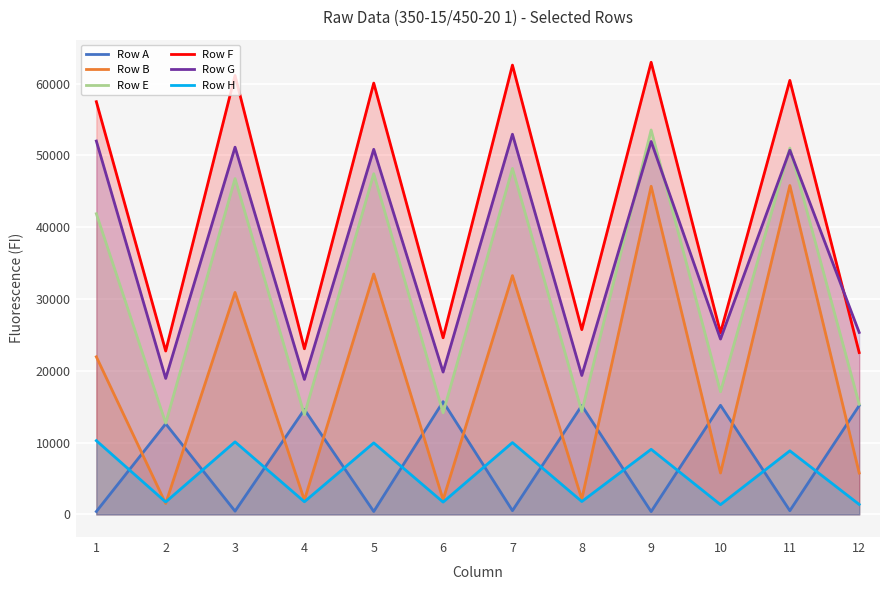

How many data points does each series have?

12